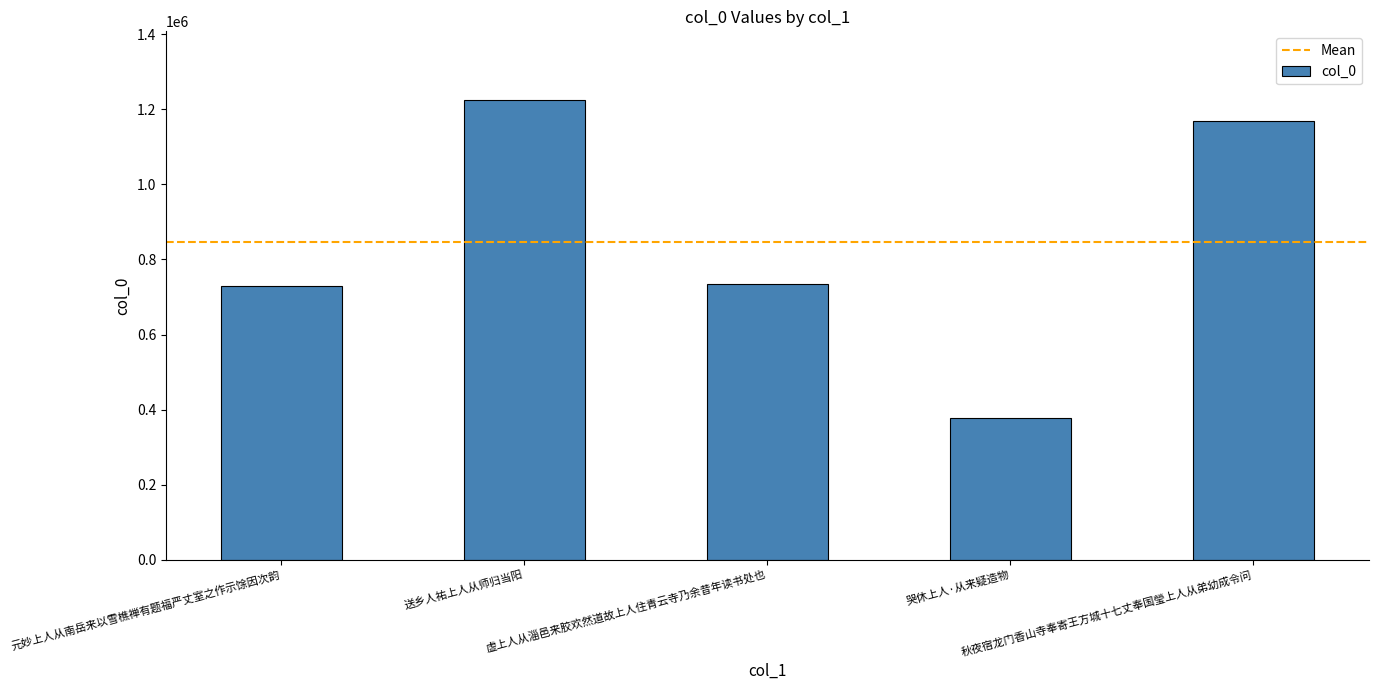

What position from the left is 哭休上人·从来疑造物?

4